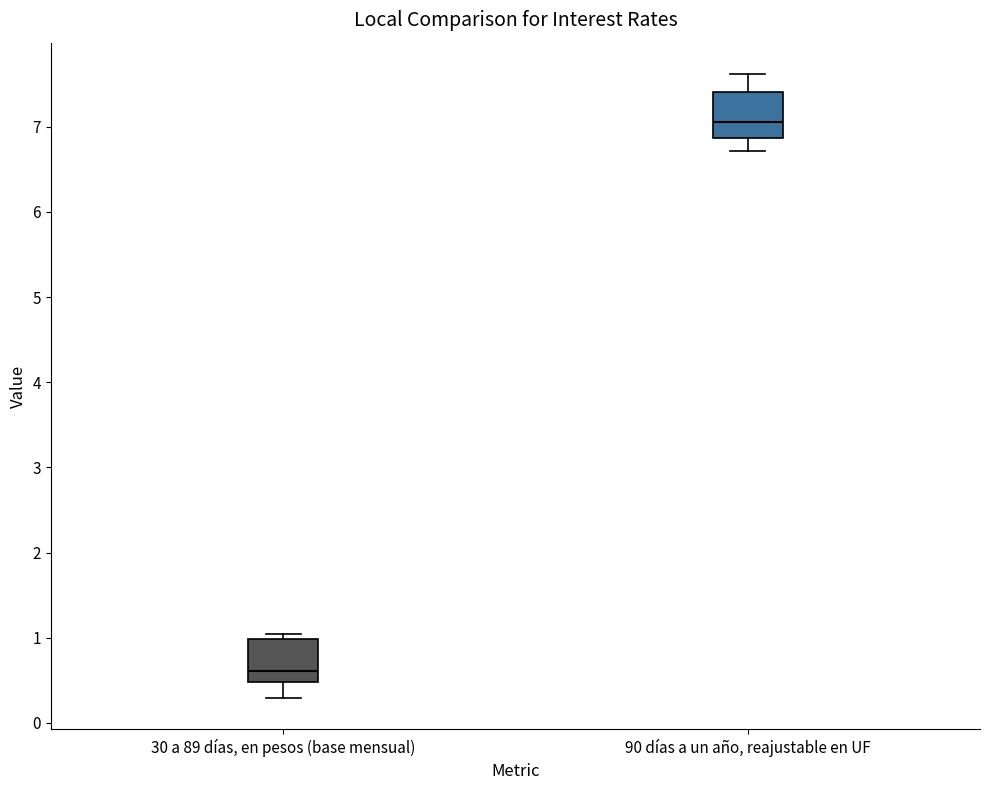

Which box's median line is the highest?

90 días a un año, reajustable en UF